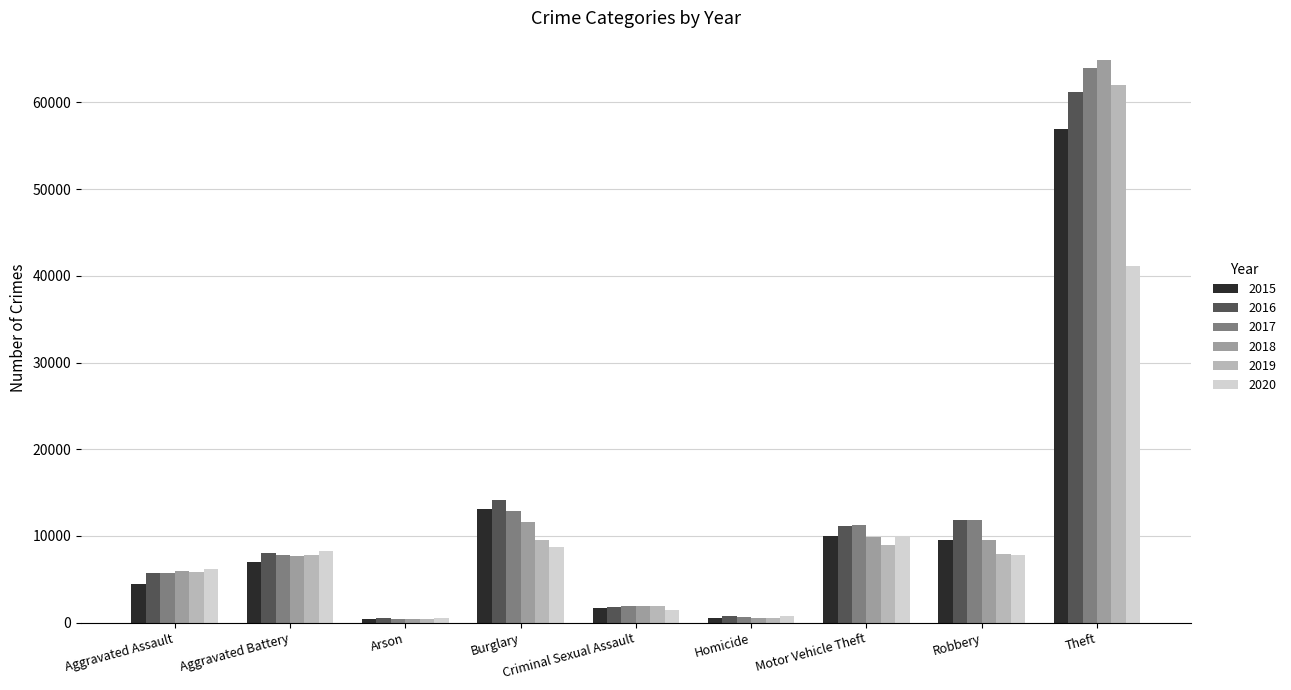

Is it true that 2019 equals 5805 at Aggravated Assault?

True